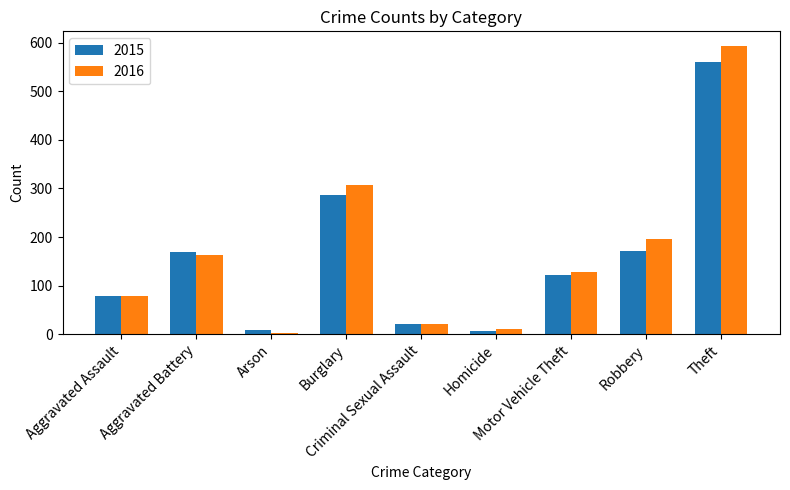

Are the bars grouped side by side (vs. stacked)?

Yes